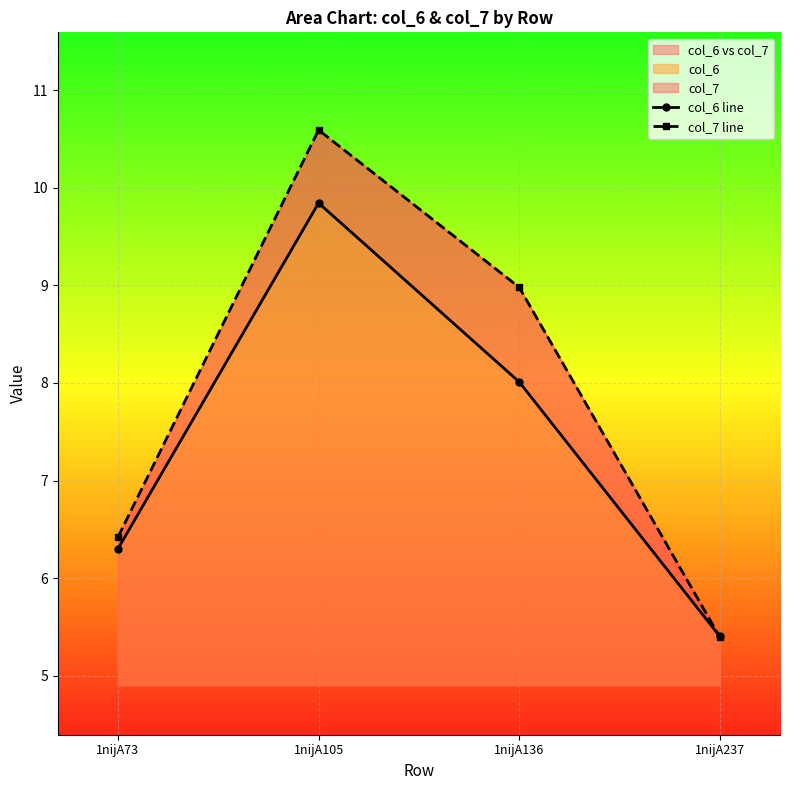

At which category is the sum across all series the highest?

1nijA105